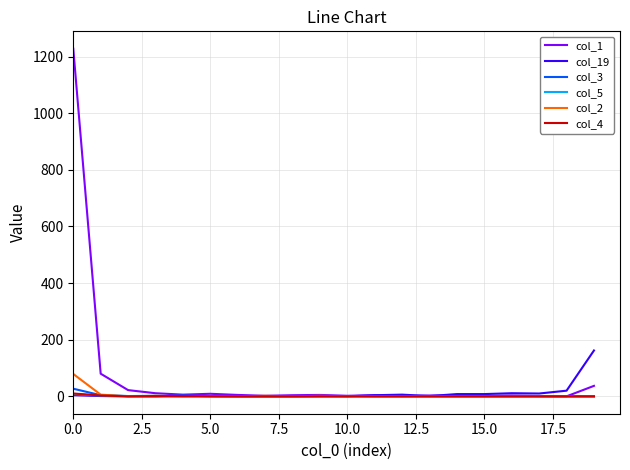

What is the average value of the col_3 series?

2